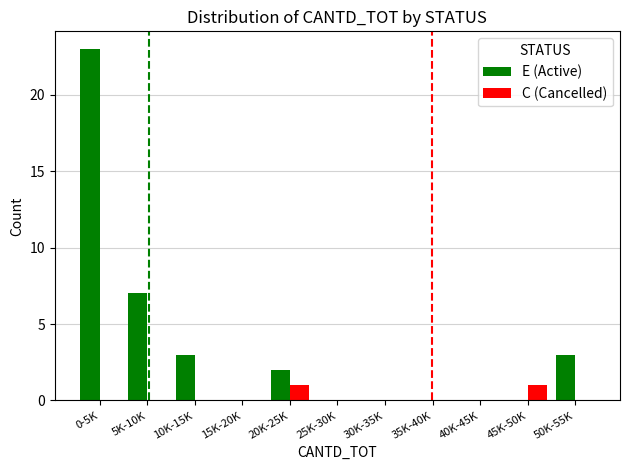

Count the number of data series in this chart.

2